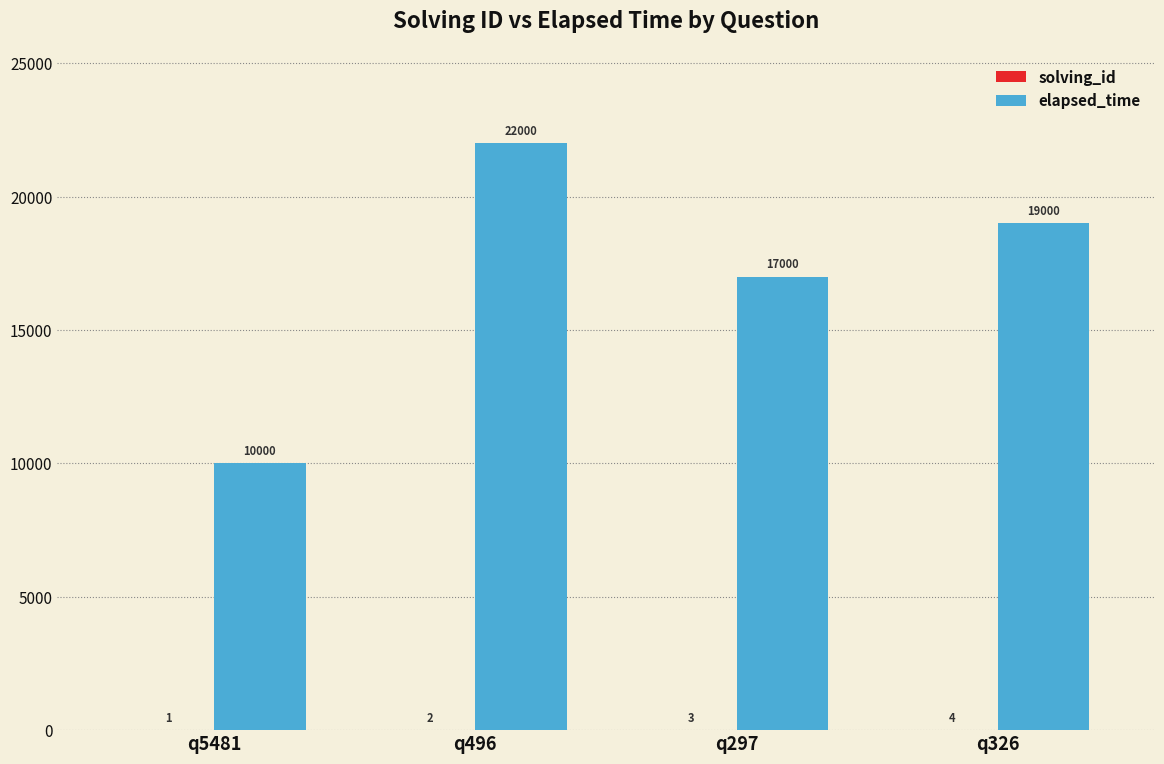

Where does the elapsed_time series first go above 19000?

q496